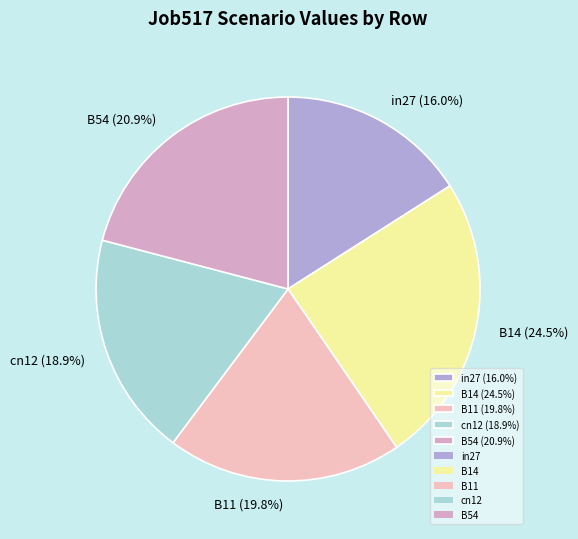

Count the number of slices in the pie.

5